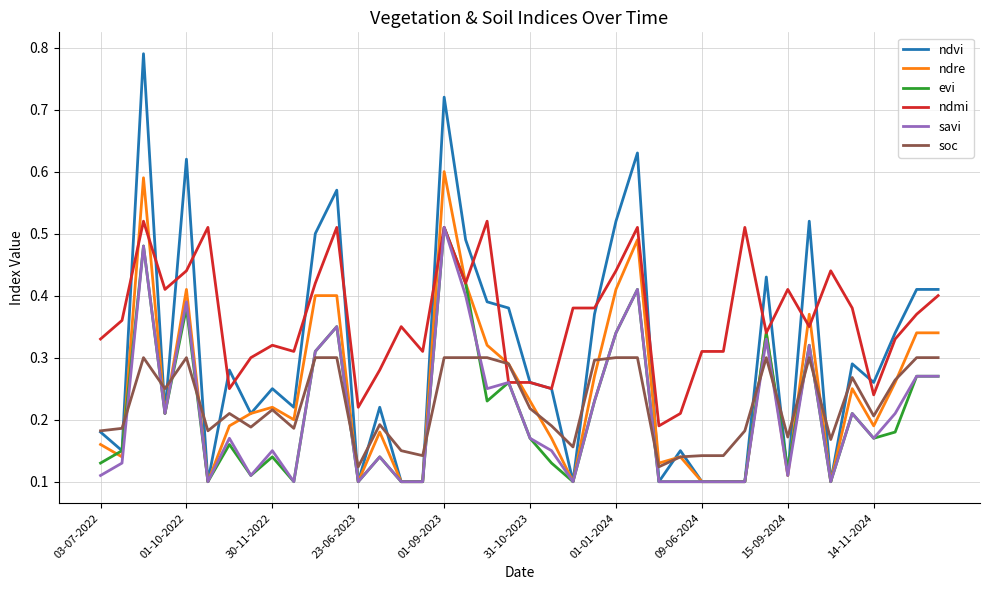

Which series has the widest spread of values?

ndvi